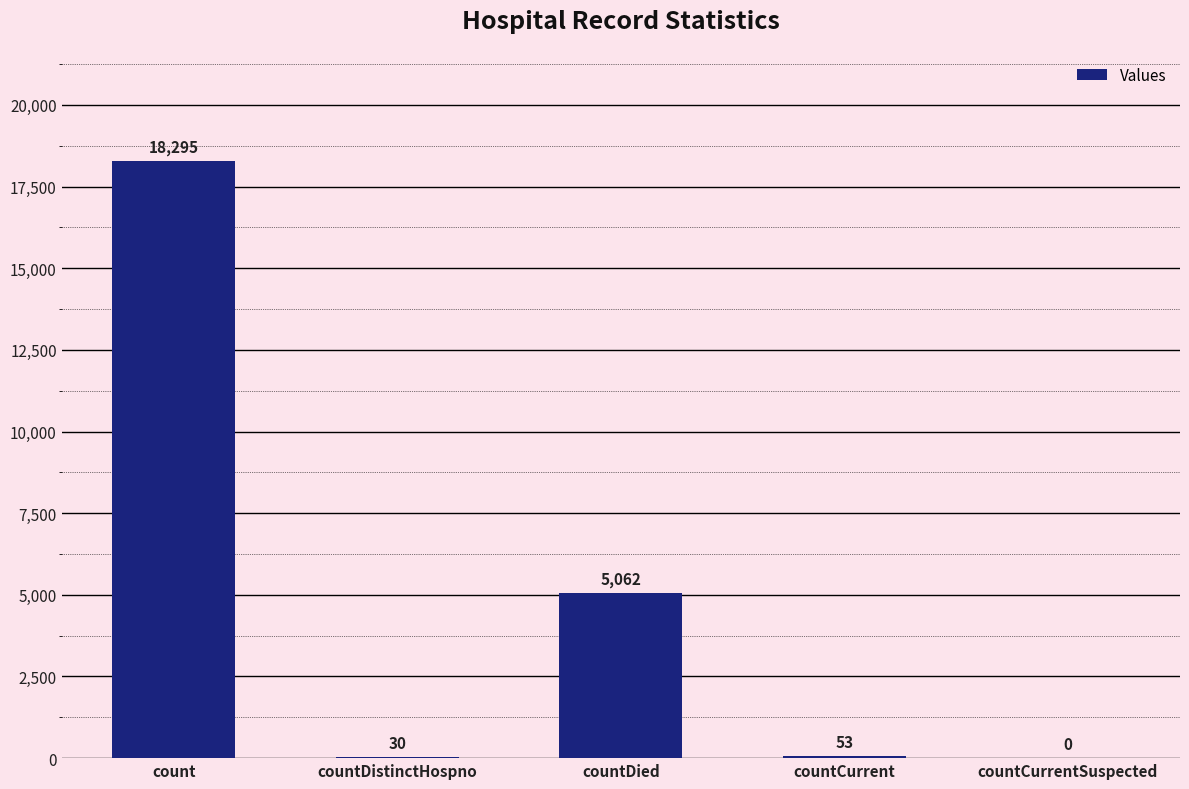

How many data points does each series have?

5